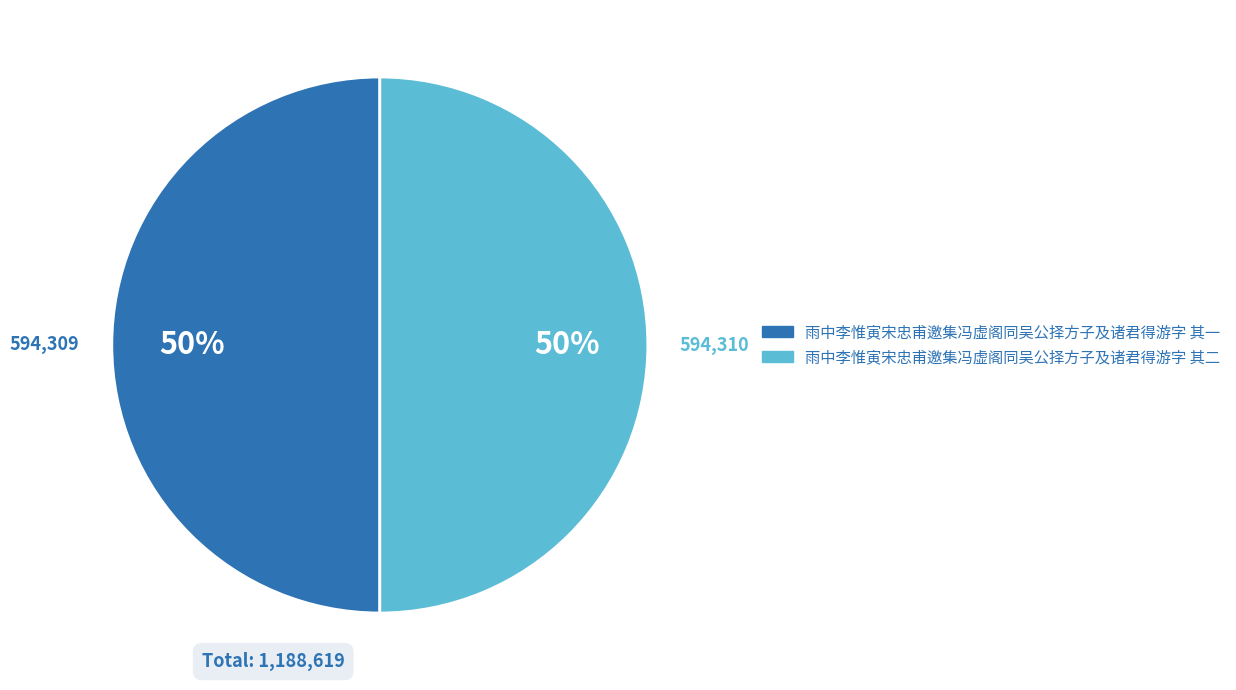

Is the sum of 雨中李惟寅宋忠甫邀集冯虚阁同吴公择方子及诸君得游字 其一 and 雨中李惟寅宋忠甫邀集冯虚阁同吴公择方子及诸君得游字 其二 greater than half?

Yes